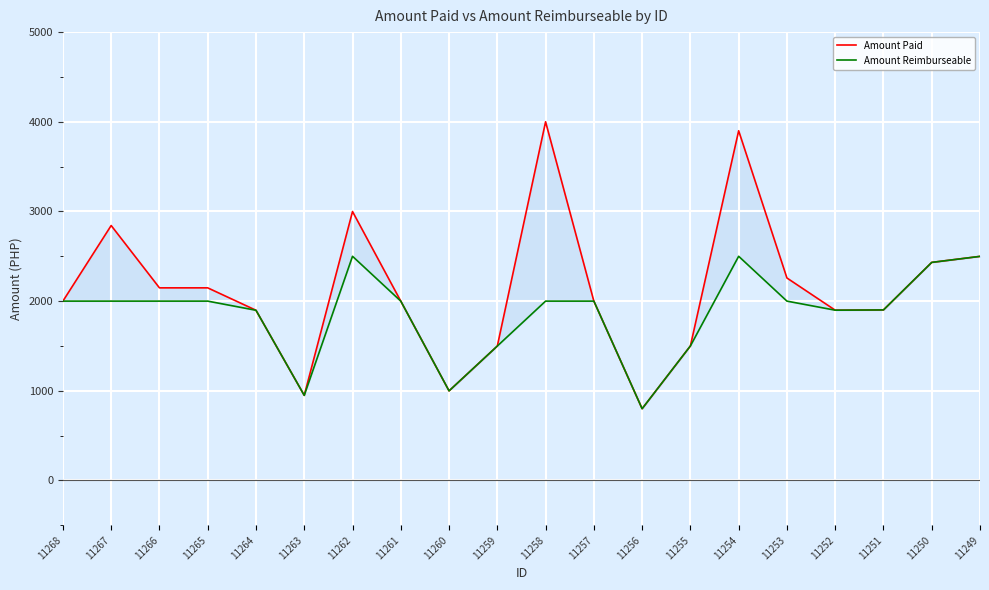

Which series has the largest total across all categories?

Amount Paid